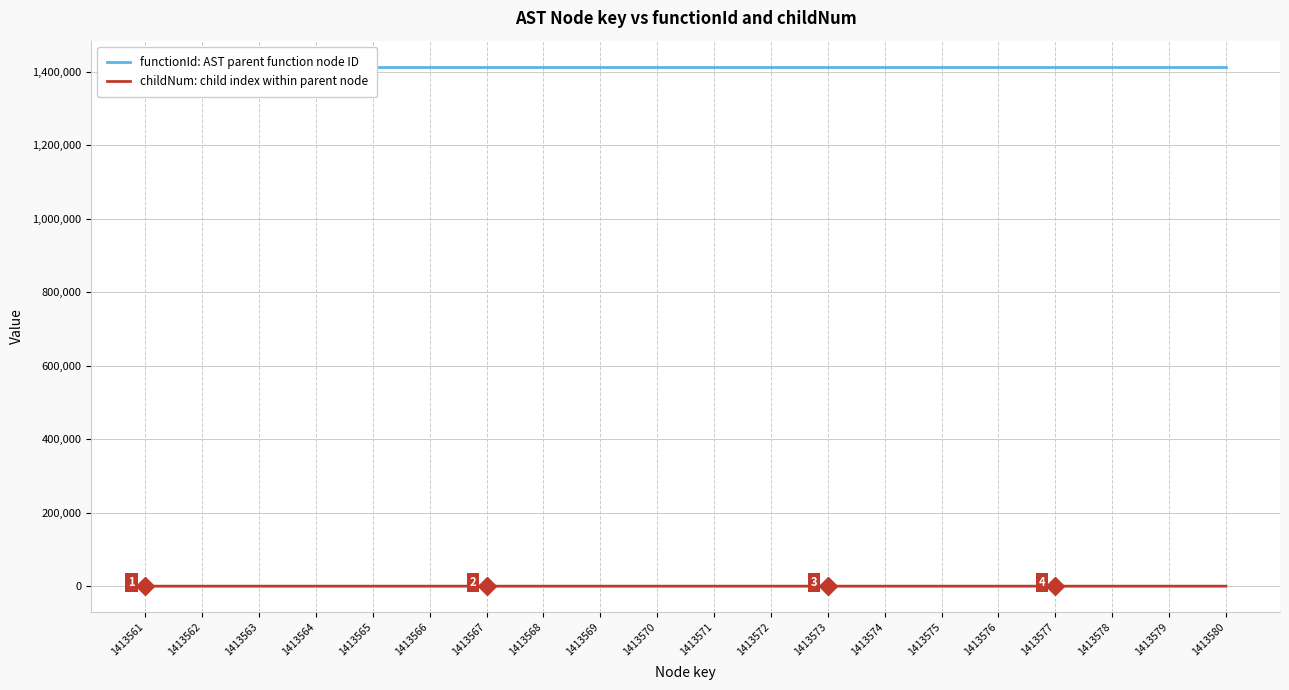

True or false: functionId: AST parent function node ID and childNum: child index within parent node cross at least once.

False